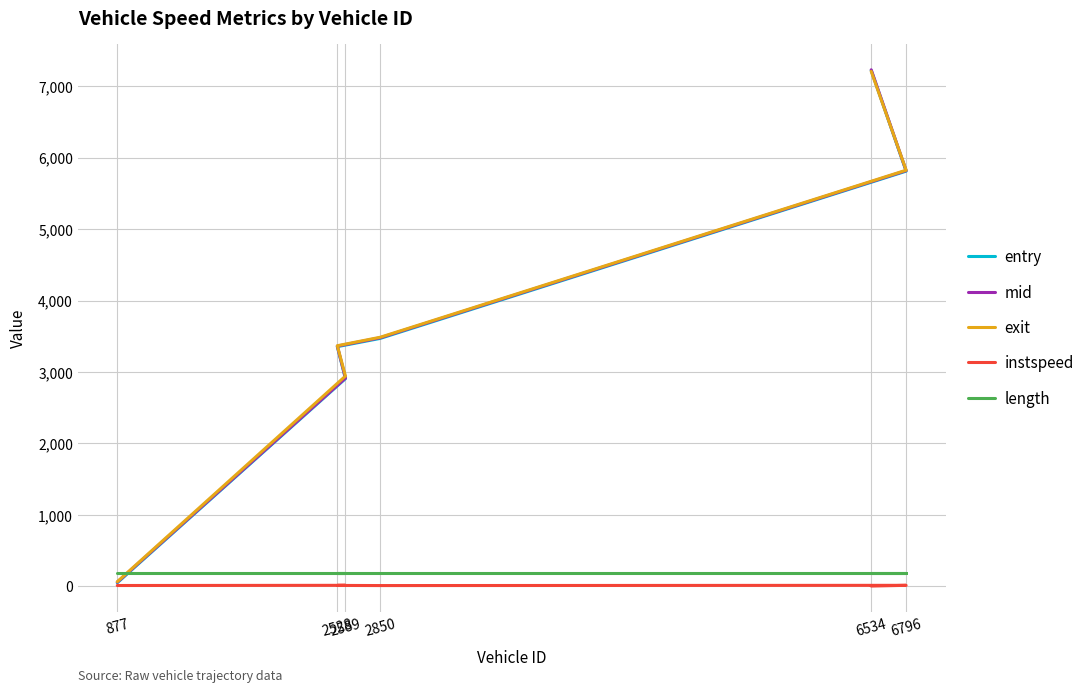

How many intersections are there between exit and length?

1